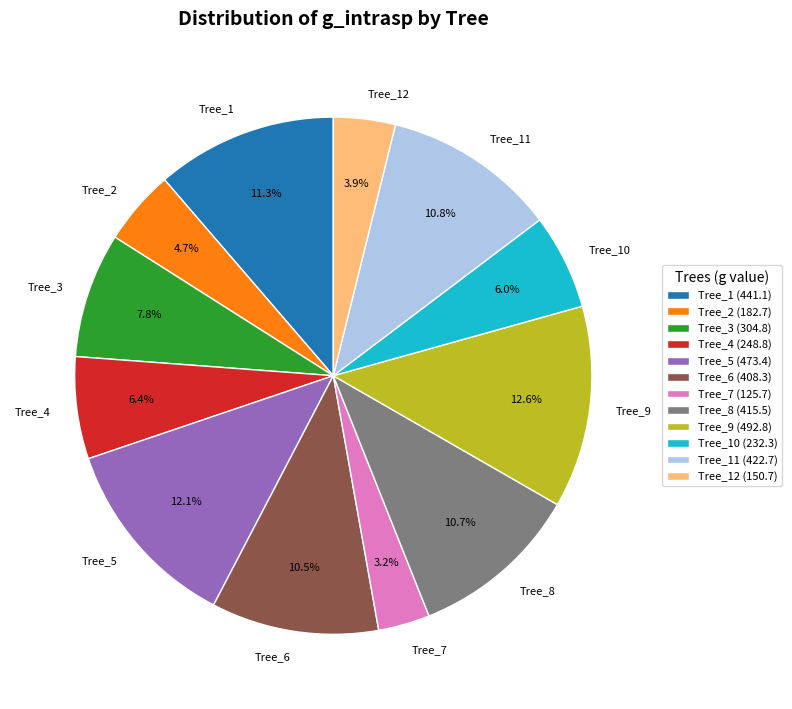

Does any single category account for the majority?

No